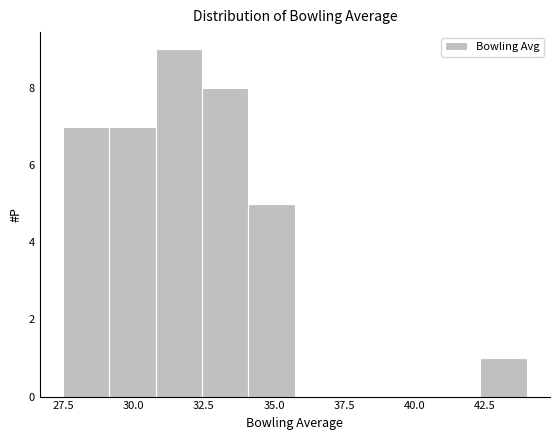

Around what value on the x-axis is the tallest bar? Give the approximate position of its centre, as read against the axis.

31.5